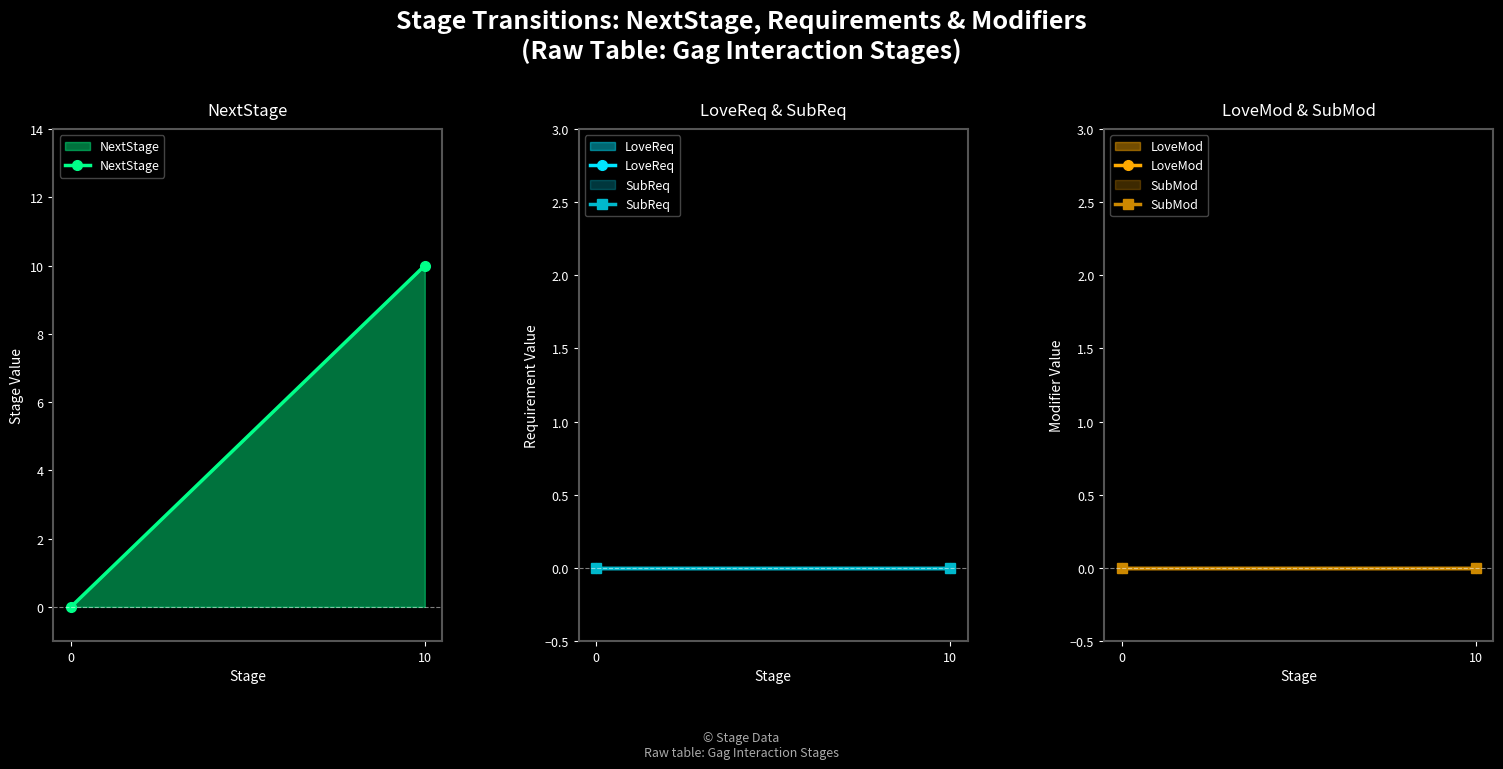

How many series are shown in this chart?

5